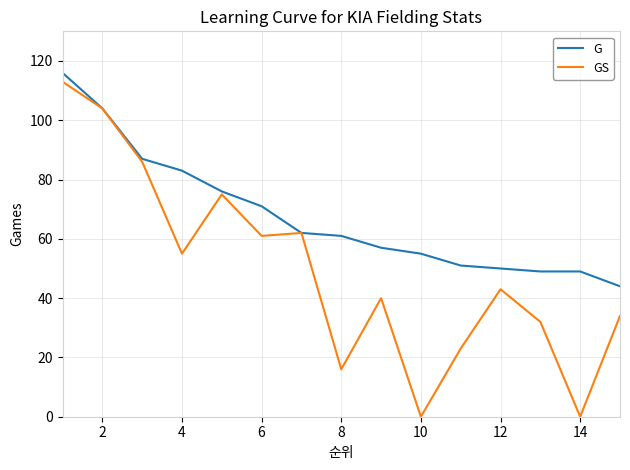

List the series in order of their overall mean, lowest first.

GS, G